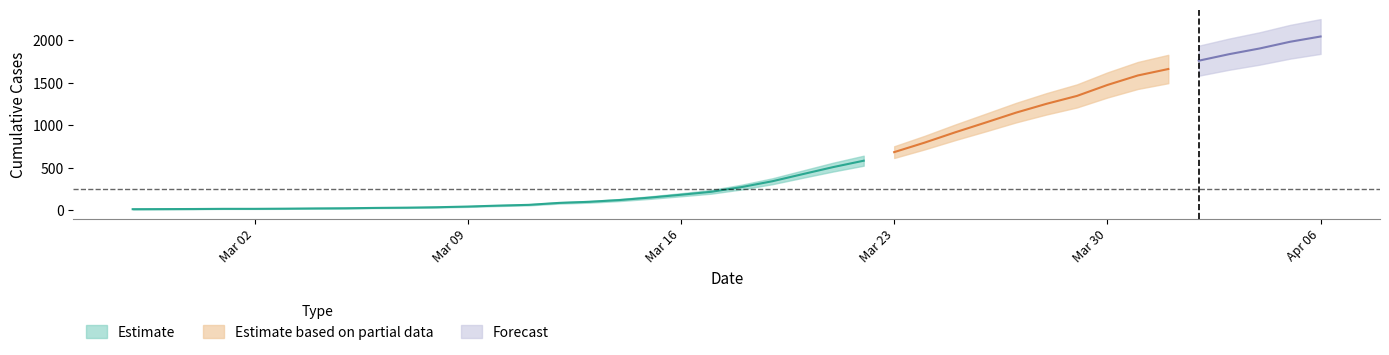

True or false: Estimate_upper has more than 1 interior local peaks.

False